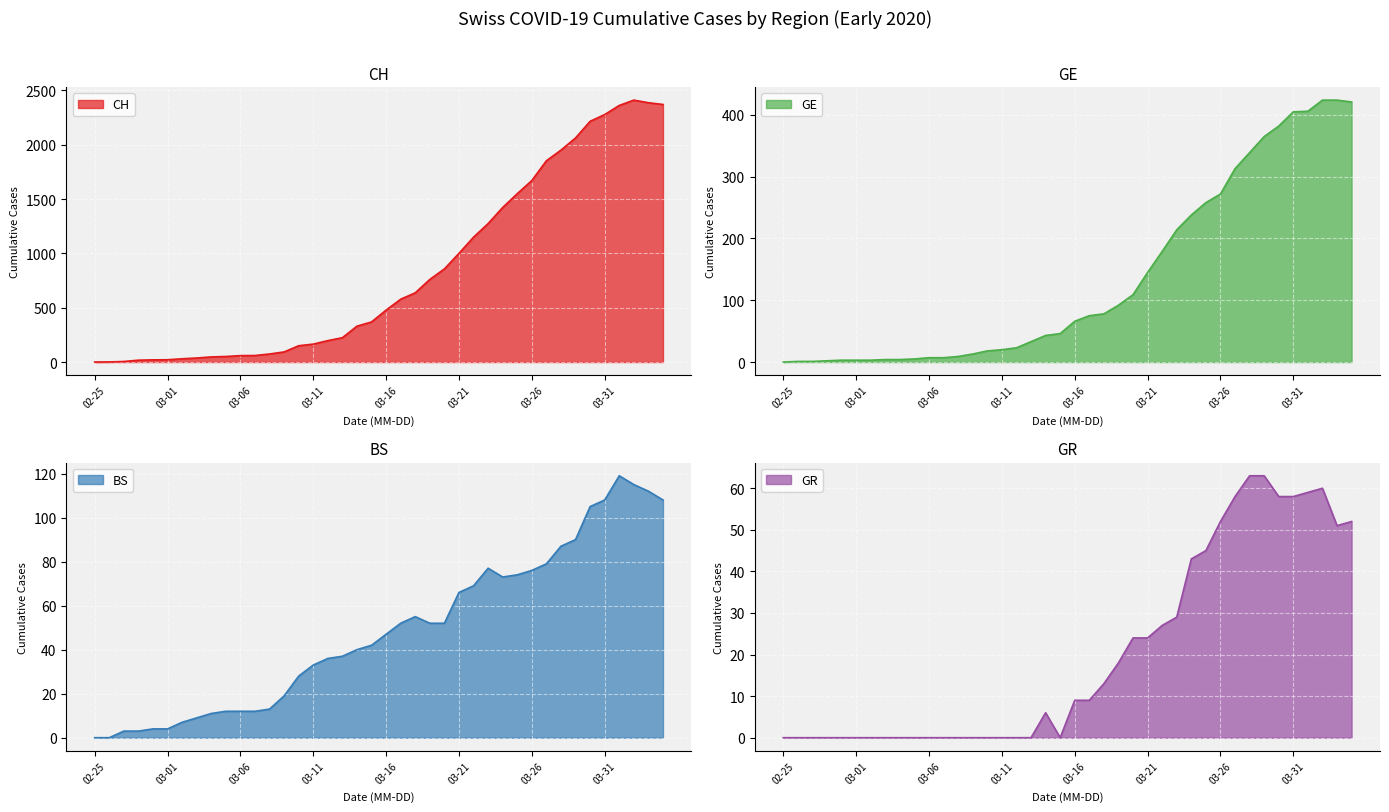

True or false: CH has a value of 578 at 2020-03-17.

True